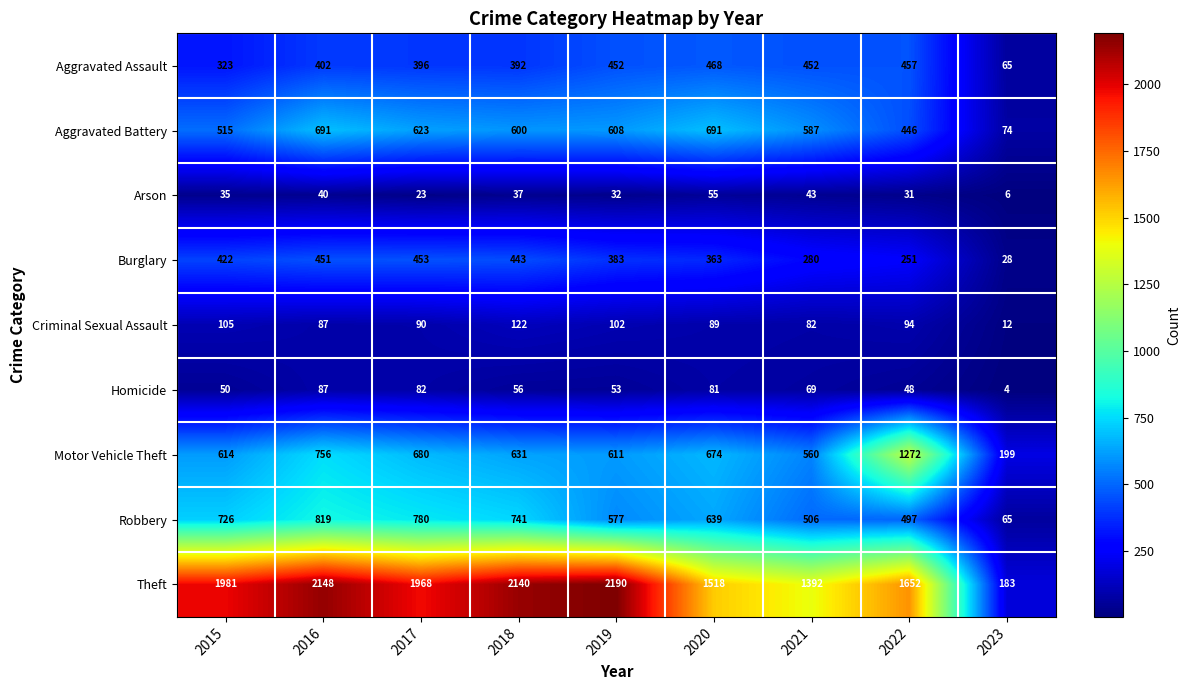

What is the difference between the second highest and minimum values in the Robbery series?

715